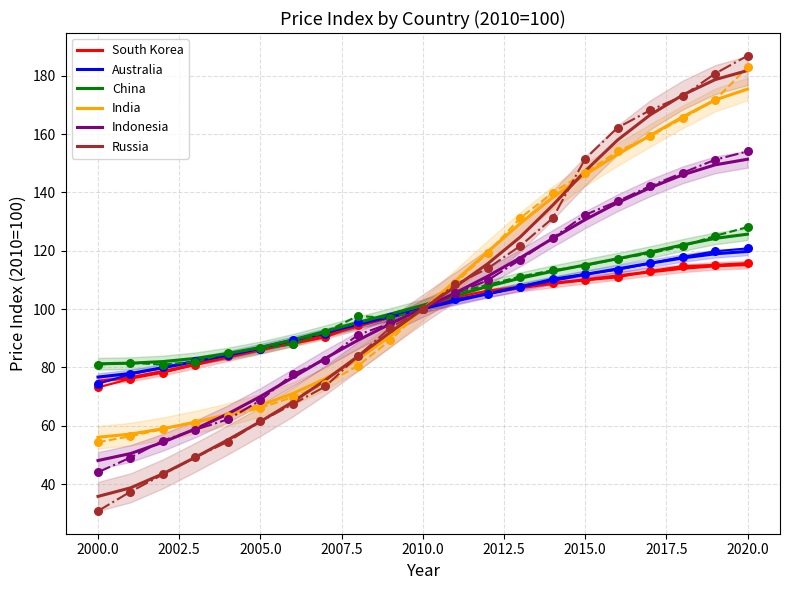

Which series has the widest spread of Y values?

Russia